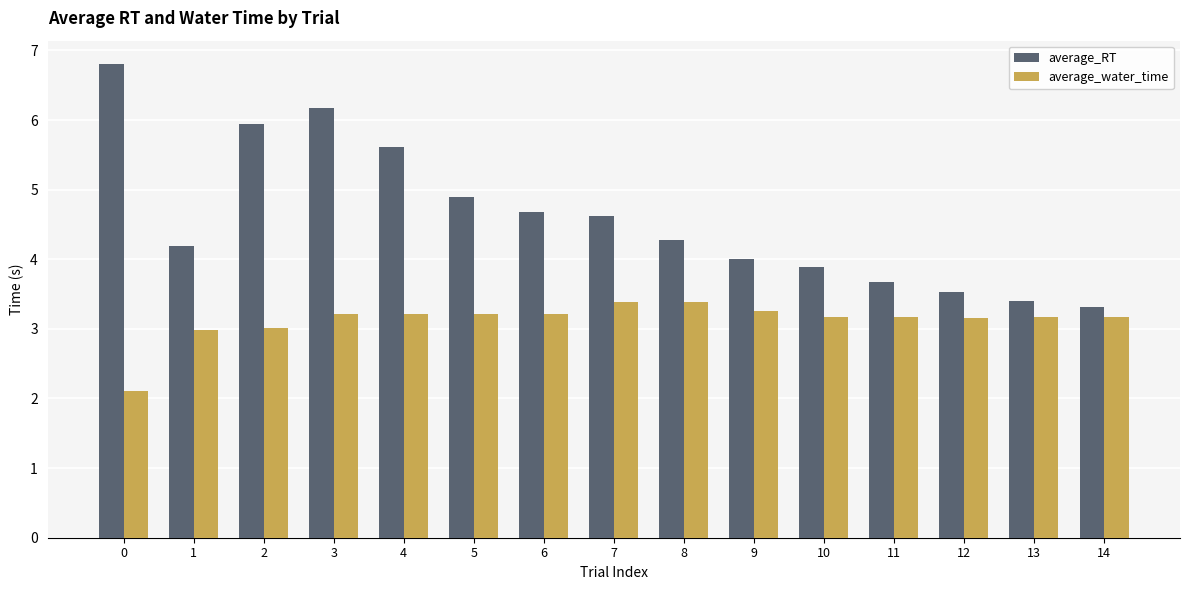

Which series changed the most between 2 and 3?

average_RT